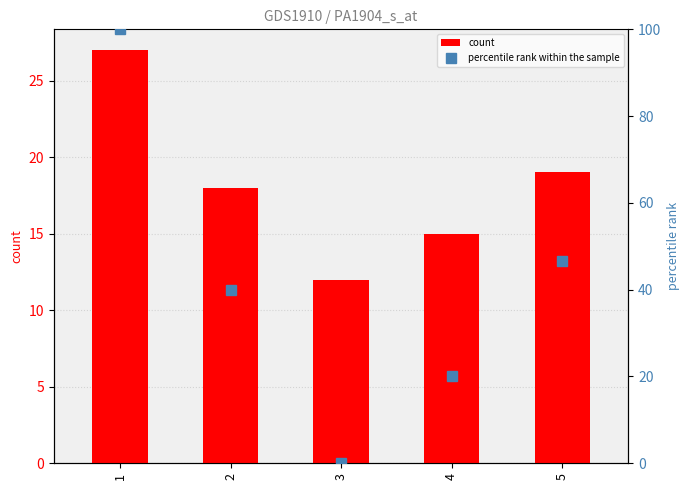

Are the bars horizontal?

No